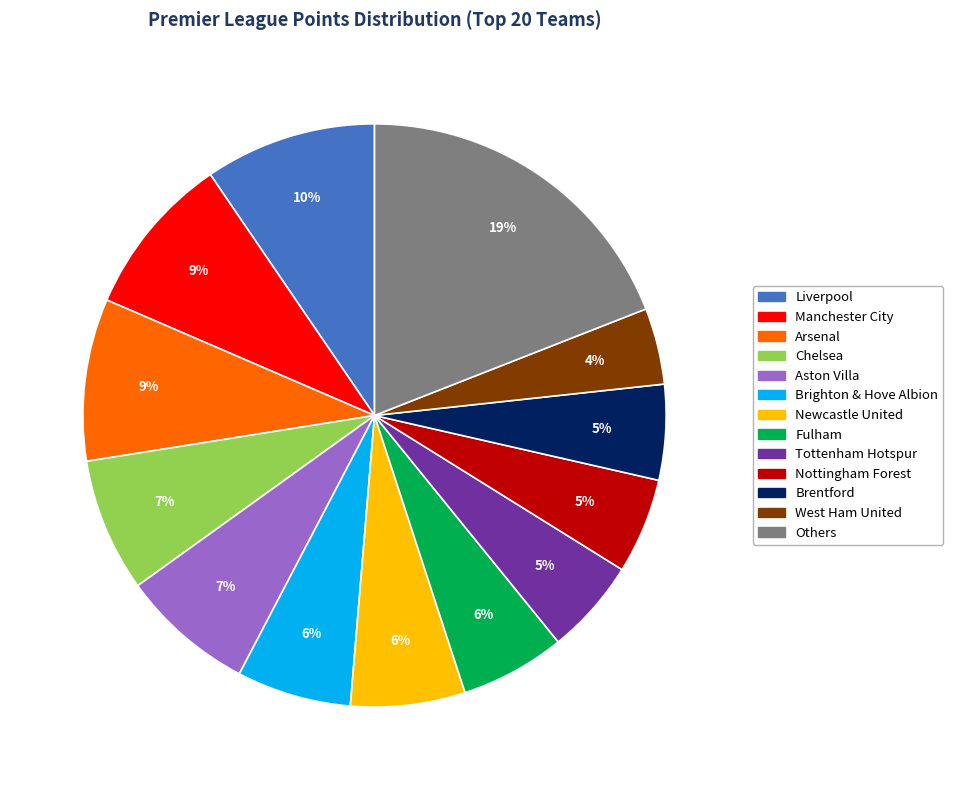

To the nearest percent, what is the difference between the largest and smallest slice percentages?

15%